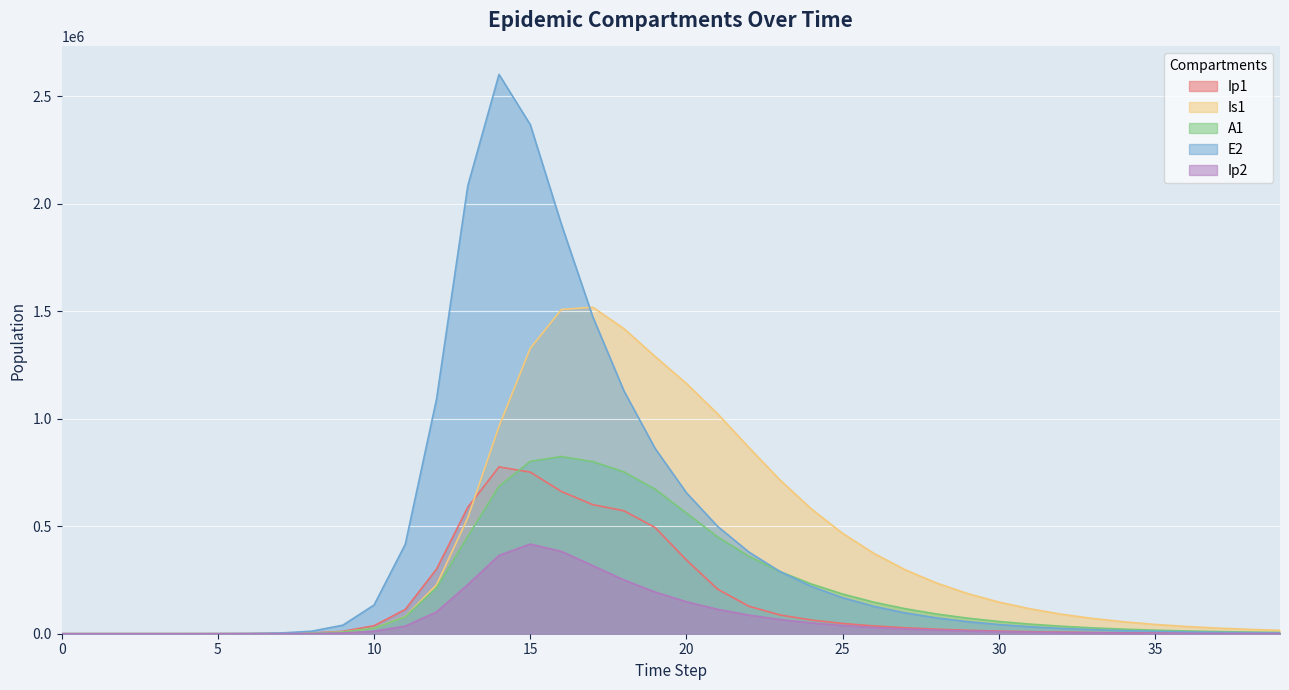

True or false: A1 has more than 1 points higher than both neighbors.

False